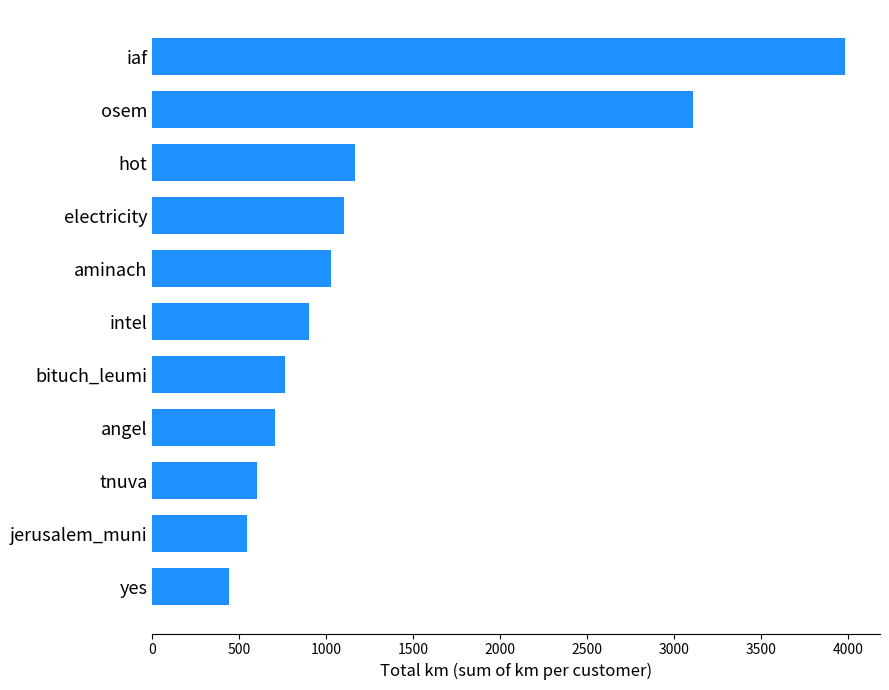

What is the label of the 10th bar from the bottom?

osem